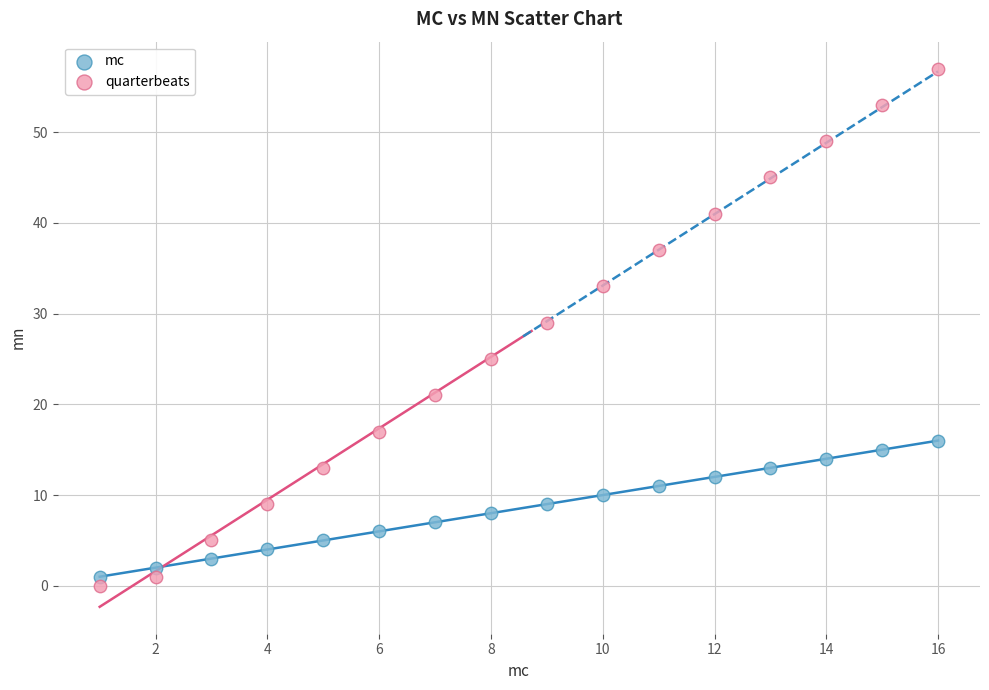

In the quarterbeats series, what Y value is closest to 28?

29